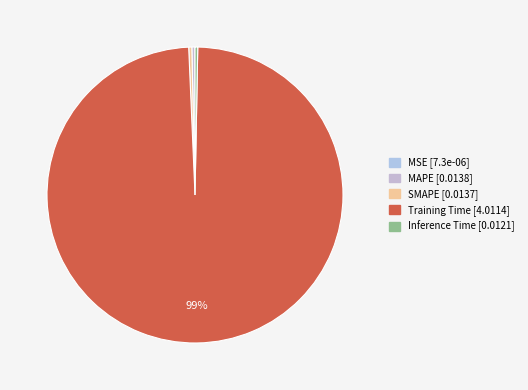

Which slice is the largest?

Training Time